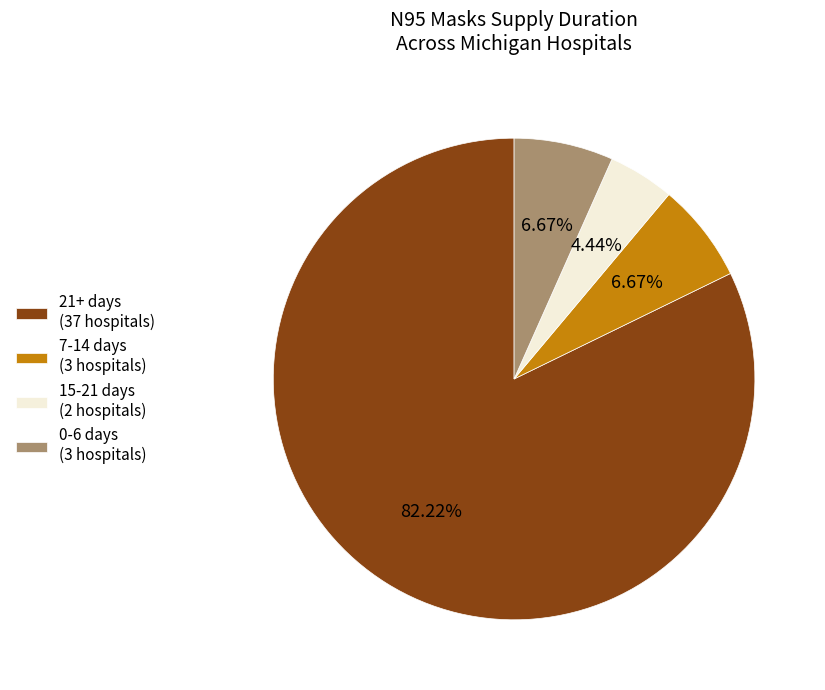

Does any single category account for the majority?

Yes